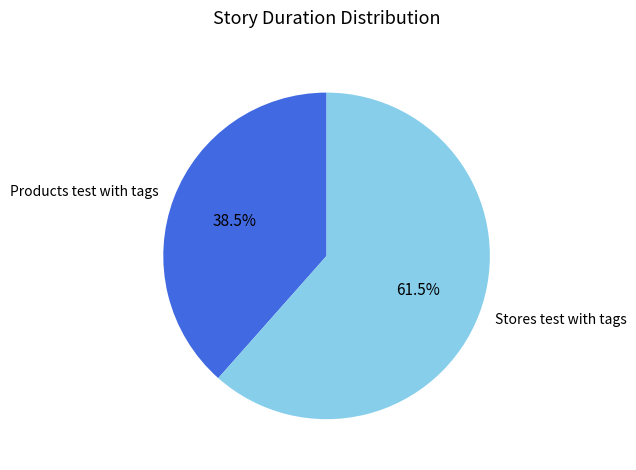

What percentage is NOT represented by Stores test with tags?

38.5%